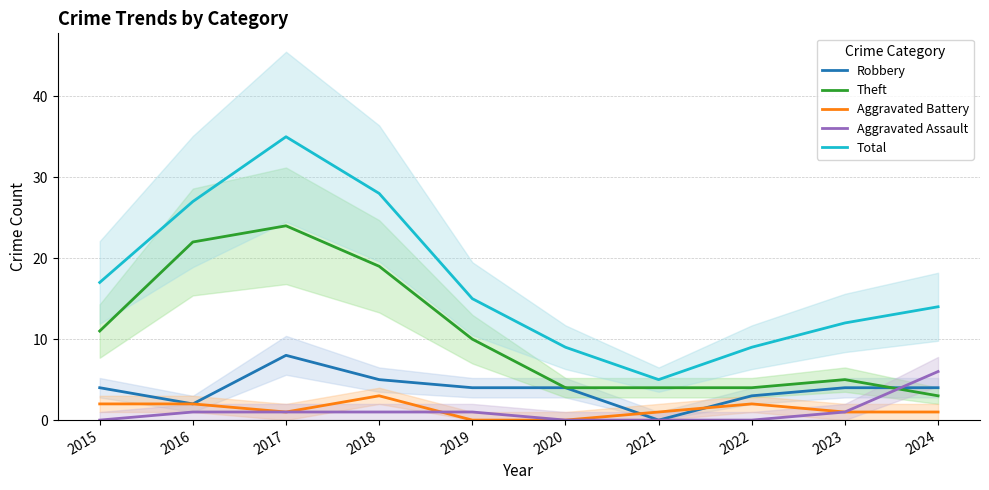

How many data points in Aggravated Assault are less than 1?

4